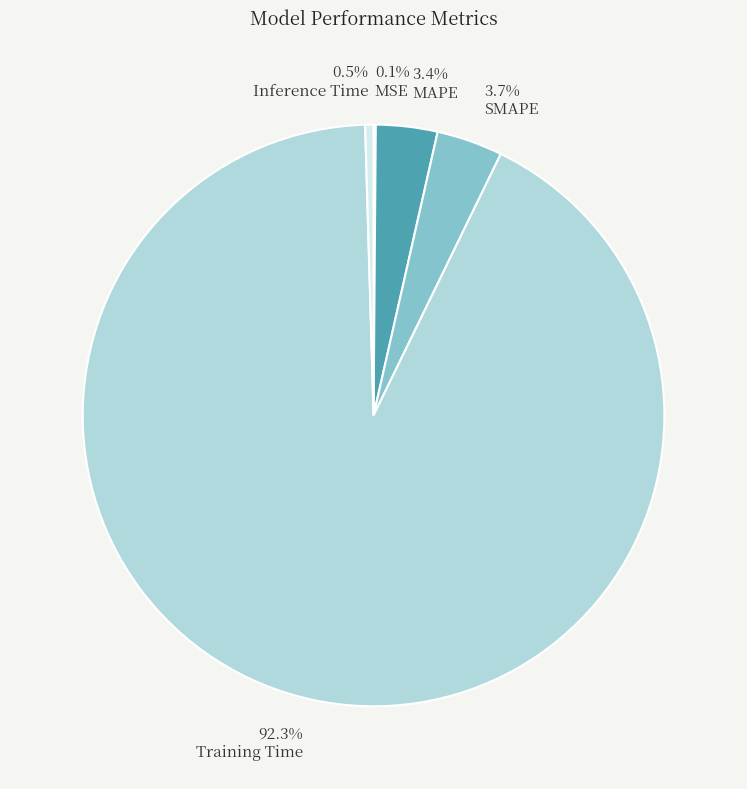

True or false: Training Time accounts for 79% of the total.

False